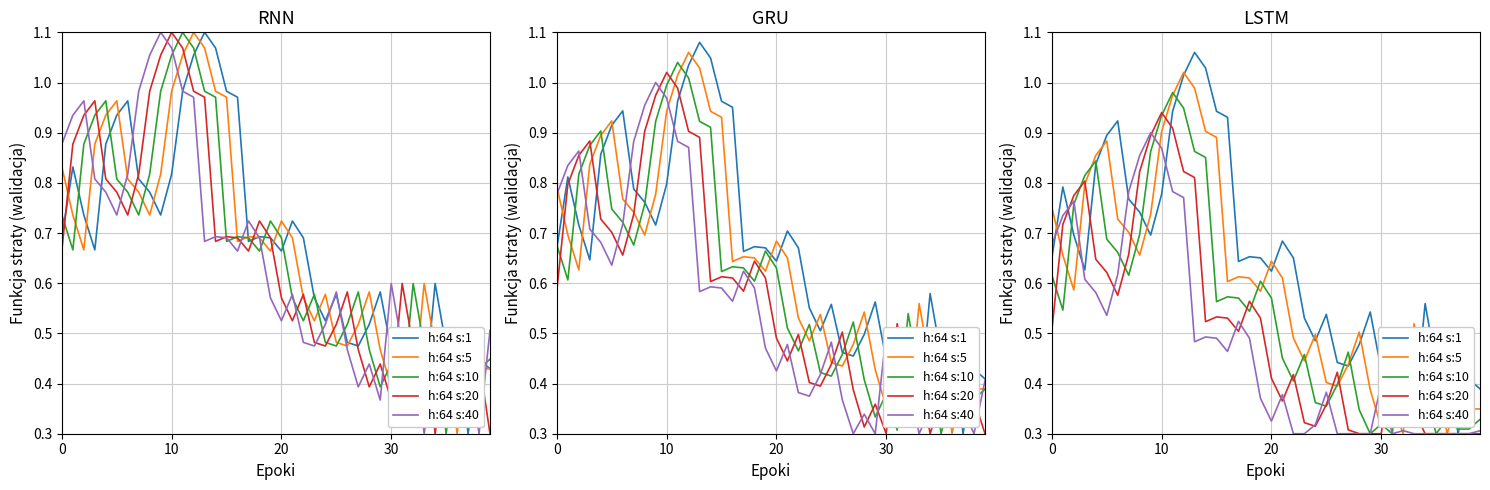

Reading left to right, transcribe all the data shown in this chart.

h:64 s:1: 0.7	0.8	0.7	0.6	0.8	0.9	0.9	0.8	0.7	0.7	0.8	0.9	1.0	1.1	1.0	0.9	0.9	0.6	0.7	0.7	0.6	0.7	0.7	0.5	0.5	0.5	0.4	0.4	0.5	0.5	0.4	0.4	0.4	0.3	0.6	0.4	0.5	0.3	0.4	0.4
h:64 s:5: 0.8	0.7	0.6	0.8	0.9	0.9	0.7	0.7	0.7	0.7	0.9	1.0	1.0	1.0	0.9	0.9	0.6	0.6	0.6	0.6	0.6	0.6	0.5	0.4	0.5	0.4	0.4	0.4	0.5	0.4	0.3	0.4	0.3	0.5	0.4	0.4	0.3	0.4	0.3	0.3
h:64 s:10: 0.6	0.5	0.8	0.8	0.8	0.7	0.7	0.6	0.7	0.9	0.9	1.0	0.9	0.9	0.9	0.6	0.6	0.6	0.5	0.6	0.6	0.5	0.4	0.5	0.4	0.4	0.4	0.5	0.3	0.3	0.3	0.3	0.5	0.4	0.4	0.3	0.3	0.3	0.3	0.3
h:64 s:20: 0.5	0.7	0.8	0.8	0.6	0.6	0.6	0.7	0.8	0.9	0.9	0.9	0.8	0.8	0.5	0.5	0.5	0.5	0.6	0.5	0.4	0.4	0.4	0.3	0.3	0.4	0.4	0.3	0.3	0.3	0.3	0.4	0.3	0.3	0.3	0.3	0.3	0.3	0.3	0.3
h:64 s:40: 0.7	0.7	0.8	0.6	0.6	0.5	0.6	0.8	0.9	0.9	0.9	0.8	0.8	0.5	0.5	0.5	0.5	0.5	0.5	0.4	0.3	0.4	0.3	0.3	0.3	0.4	0.3	0.3	0.3	0.3	0.4	0.3	0.3	0.3	0.3	0.3	0.3	0.3	0.3	0.3